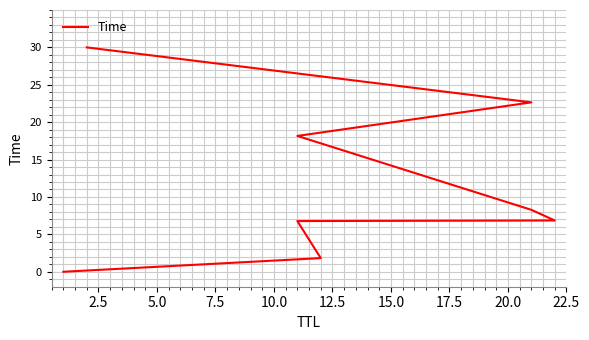

What is the ratio of the value at 17.5 to the value at 5.0?

4.4